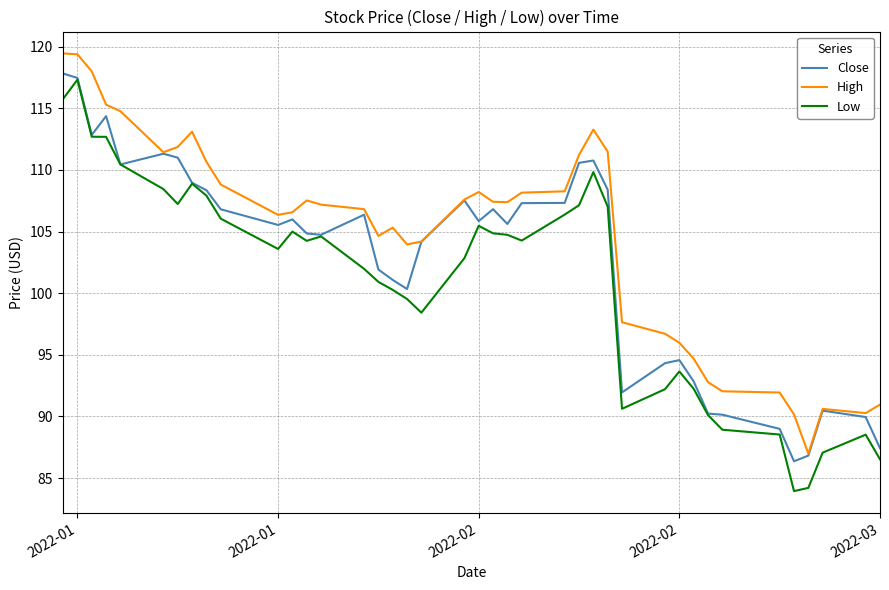

How many distinct data groups are displayed?

3